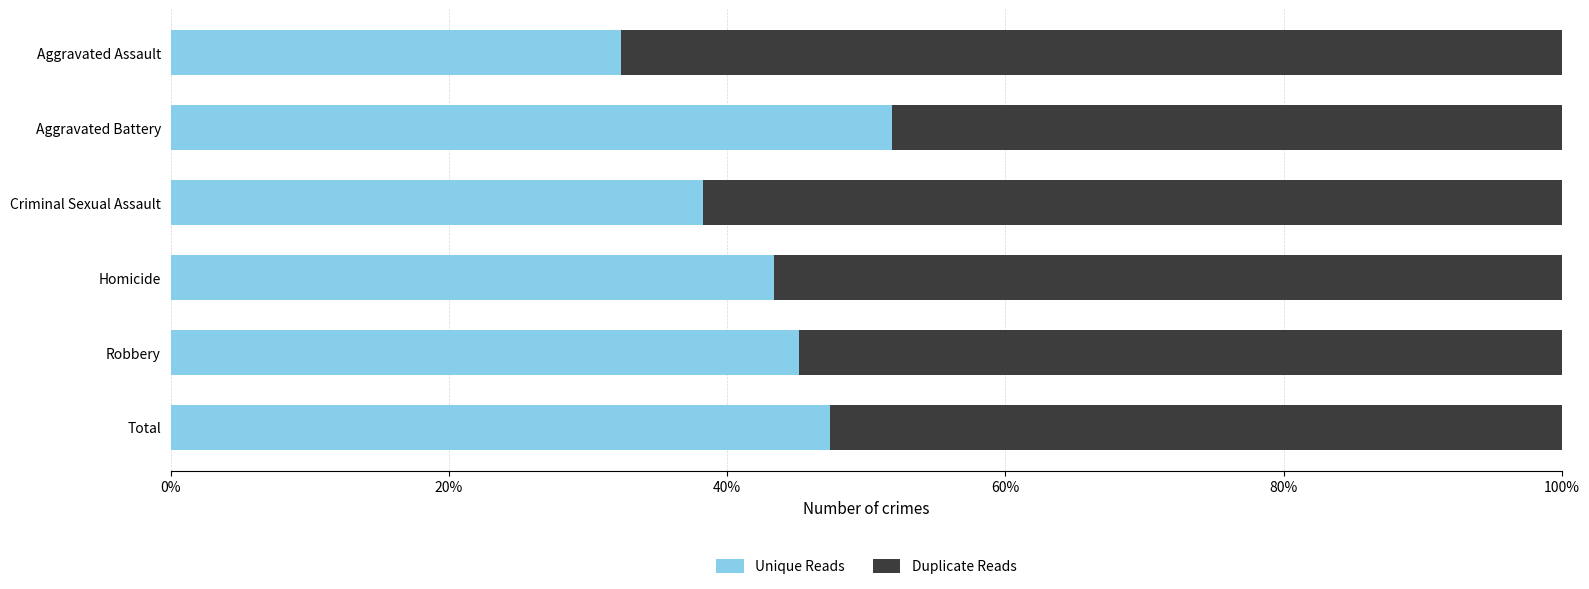

At how many categories does at least one series exceed 0?

6